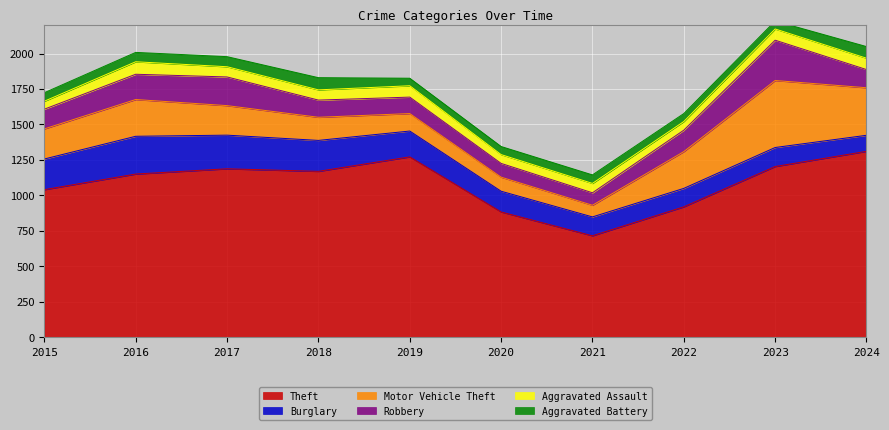

List the labels in order of Aggravated Battery value, largest first.

2018, 2024, 2017, 2016, 2015, 2021, 2020, 2022, 2023, 2019